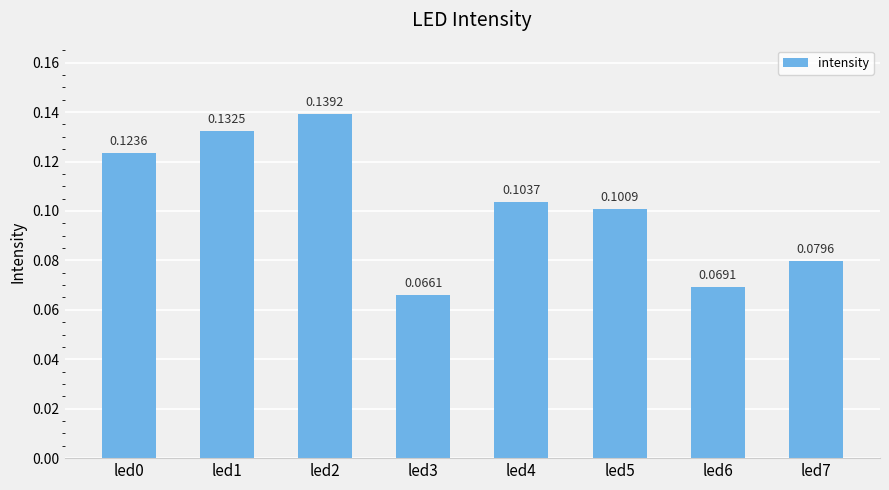

List the labels in order of value, largest first.

led2, led1, led0, led4, led5, led7, led6, led3